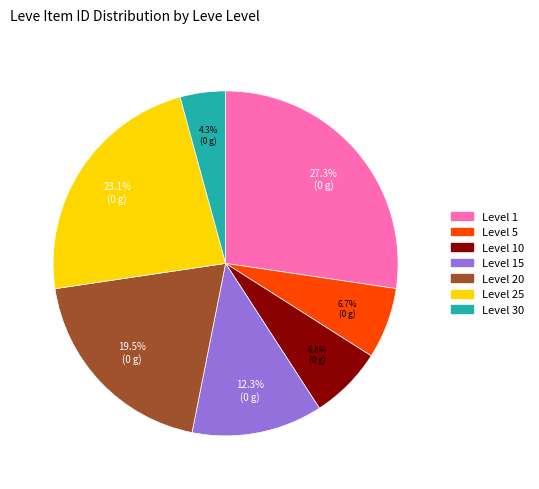

Count the number of slices in the pie.

7